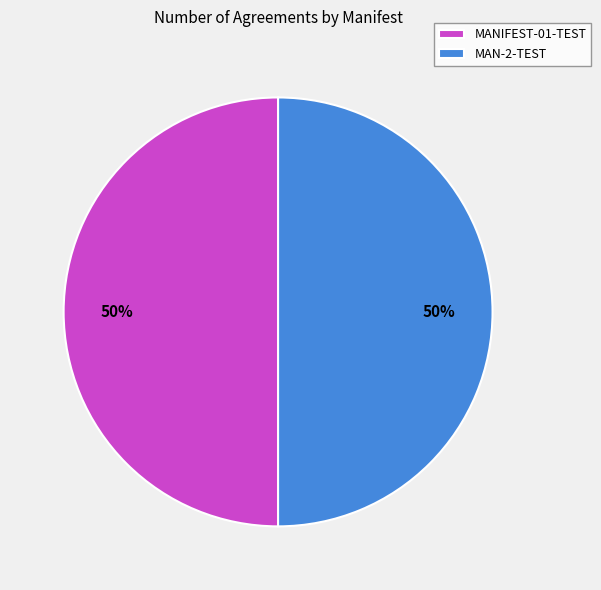

Is it true that MAN-2-TEST is 43% of the pie?

False